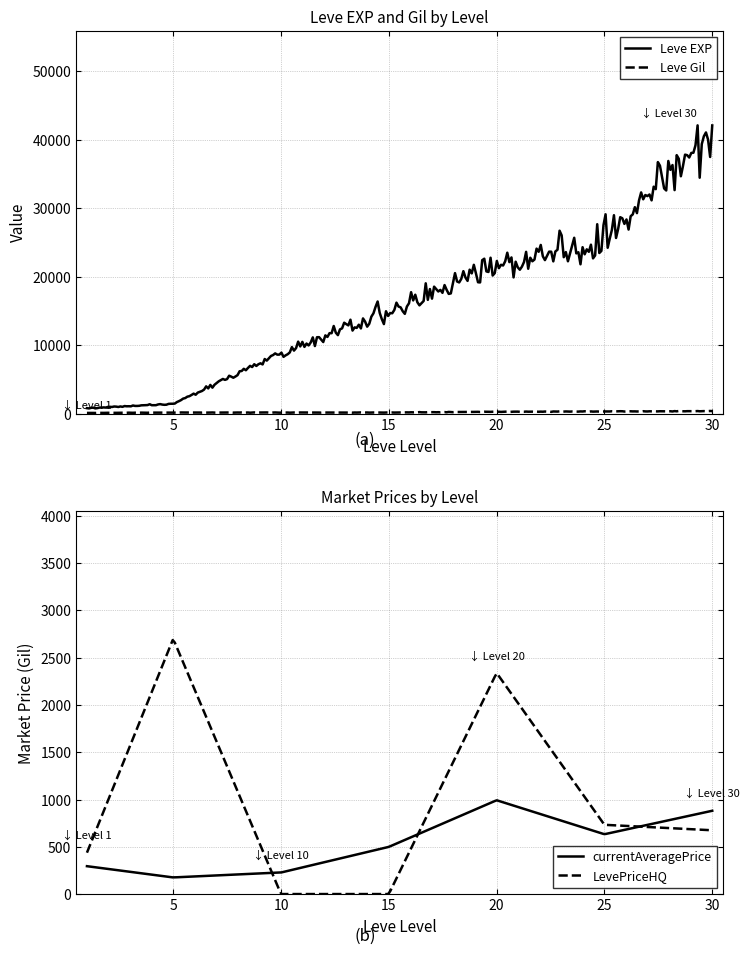

Does the chart have visible grid lines?

Yes